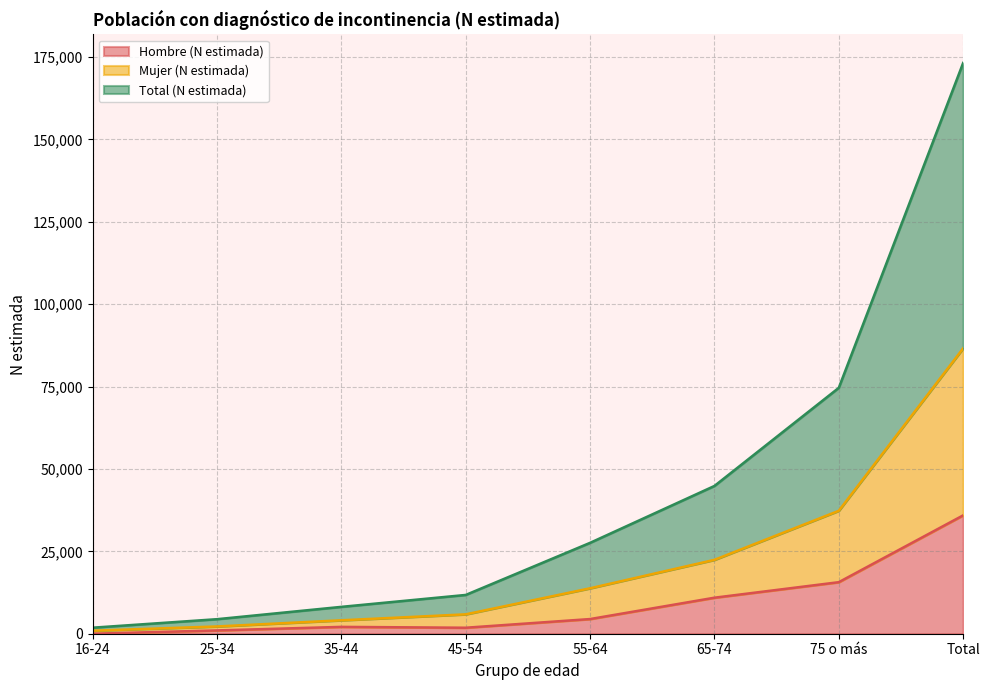

What is the maximum value for Hombre (N estimada)?

35923